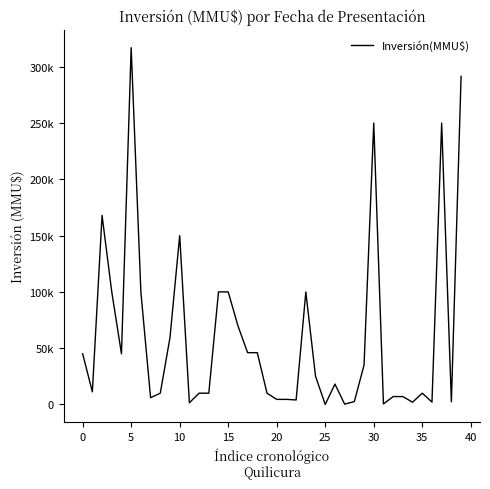

What is the difference between the maximum and minimum values?

317000